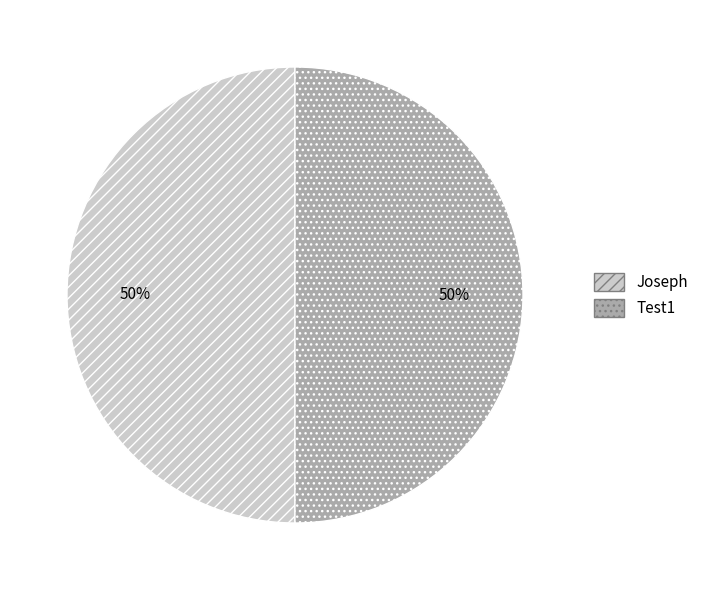

To the nearest percent, what is the average slice percentage?

50%